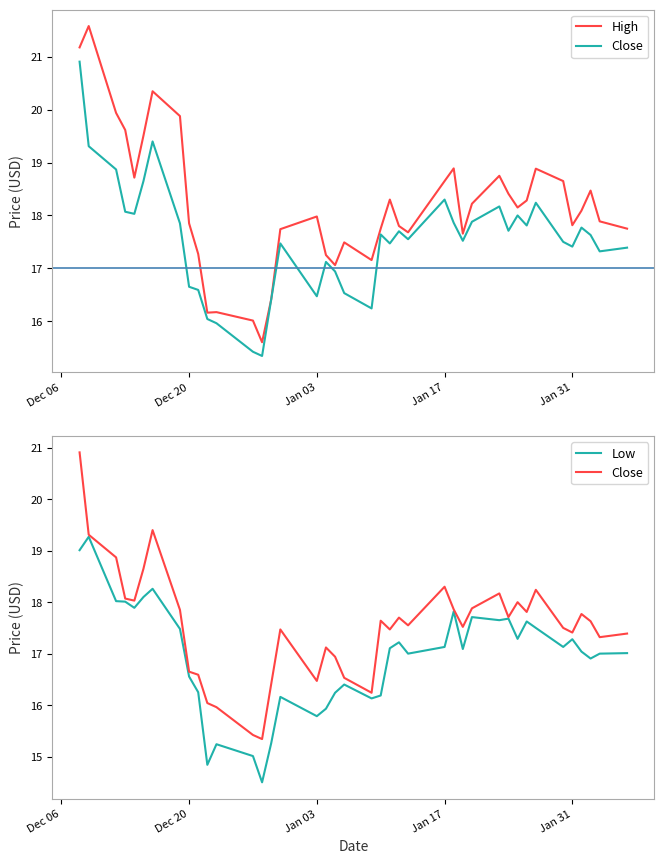

Where does the Low series first go above 17?

Dec 06